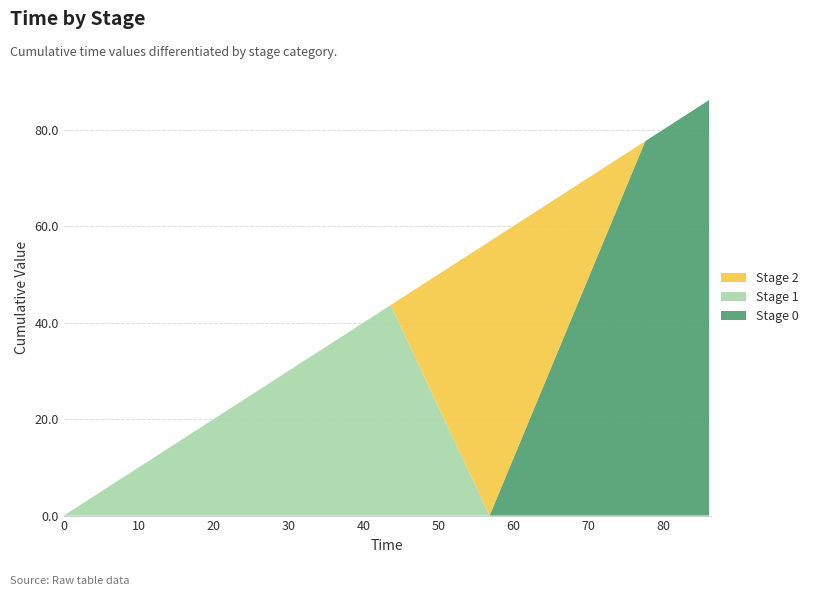

Reading left to right, list all the values displayed in this chart.

Stage 0: 0=0.0	43.63341=0.0	56.83942=0.0	77.61862=77.6	86.19541=86.2
Stage 1: 0=0.0	43.63341=43.6	56.83942=0.0	77.61862=0.0	86.19541=0.0
Stage 2: 0=0.0	43.63341=0.0	56.83942=56.8	77.61862=0.0	86.19541=0.0